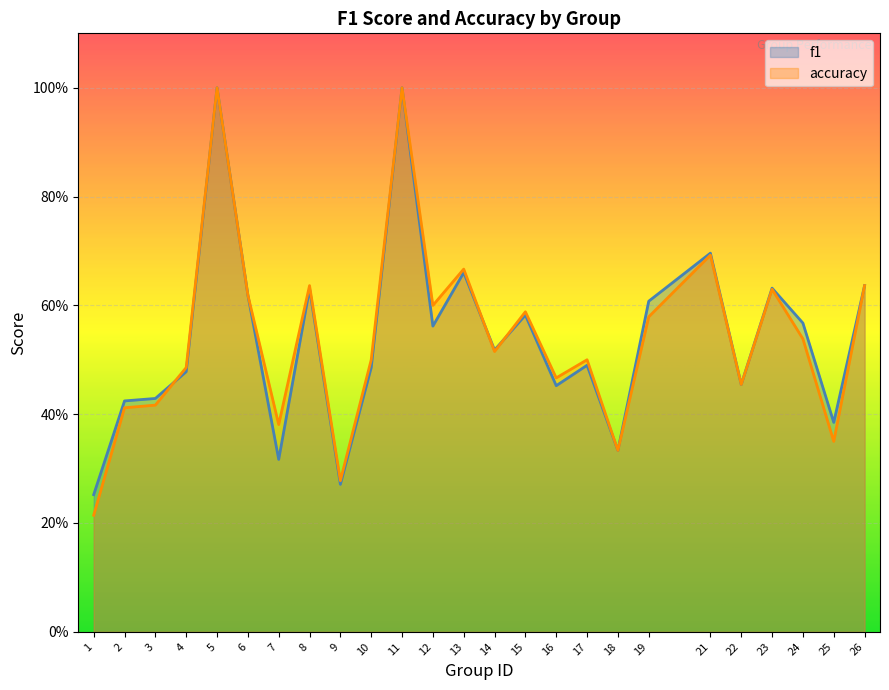

Which series changed the most between 7 and 23?

f1